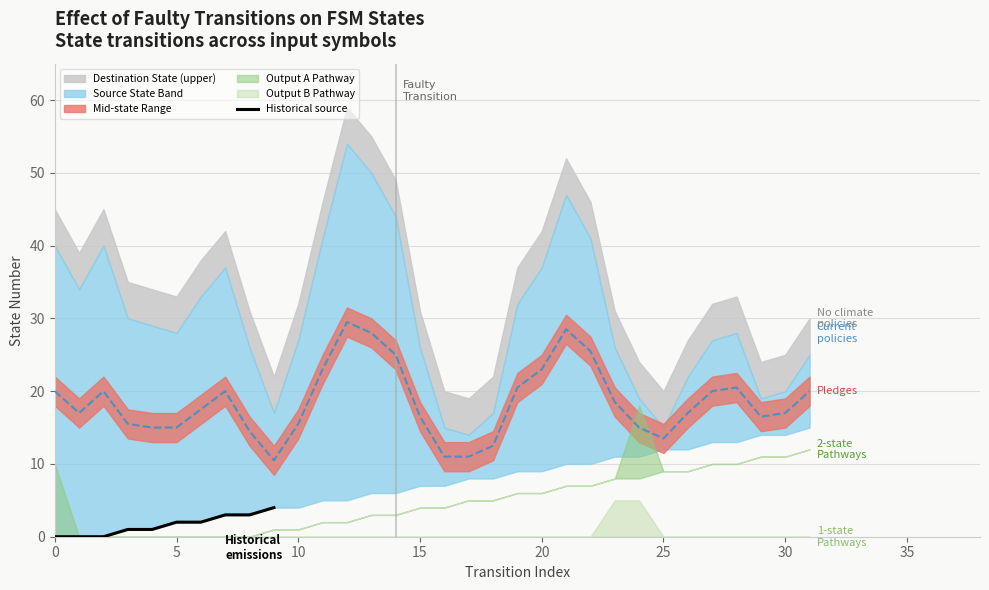

Reading right to left, extract all data points from this chart.

4	3	3	2	2	1	1	0	0	0